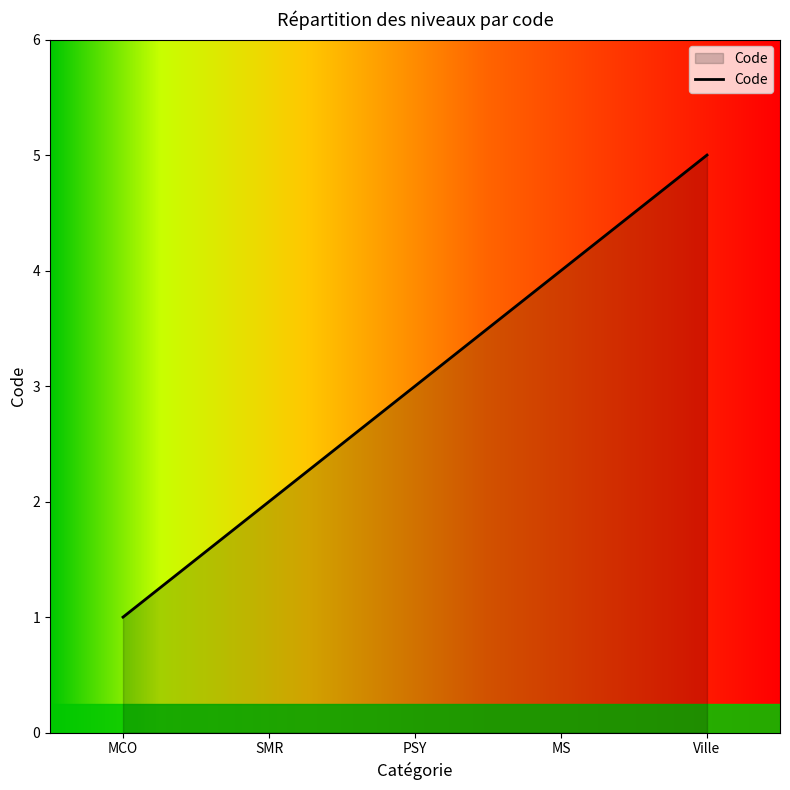

Rank the categories by value from lowest to highest.

MCO, SMR, PSY, MS, Ville